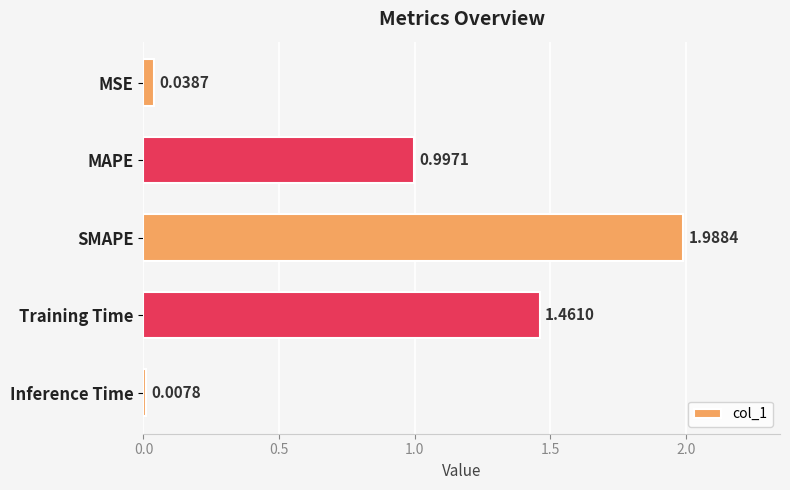

What is the sum of the values at MSE and MAPE?

1.0